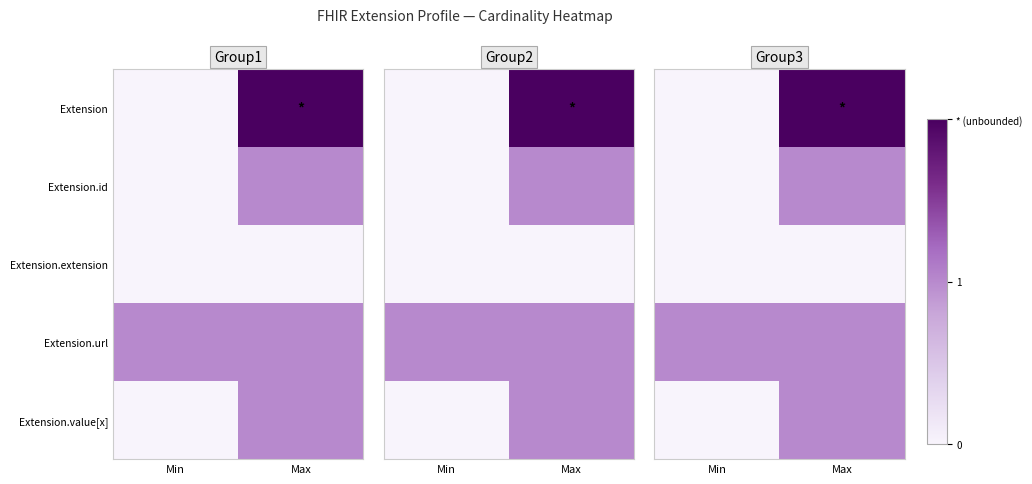

Which has a higher value, Min or Max?

Max